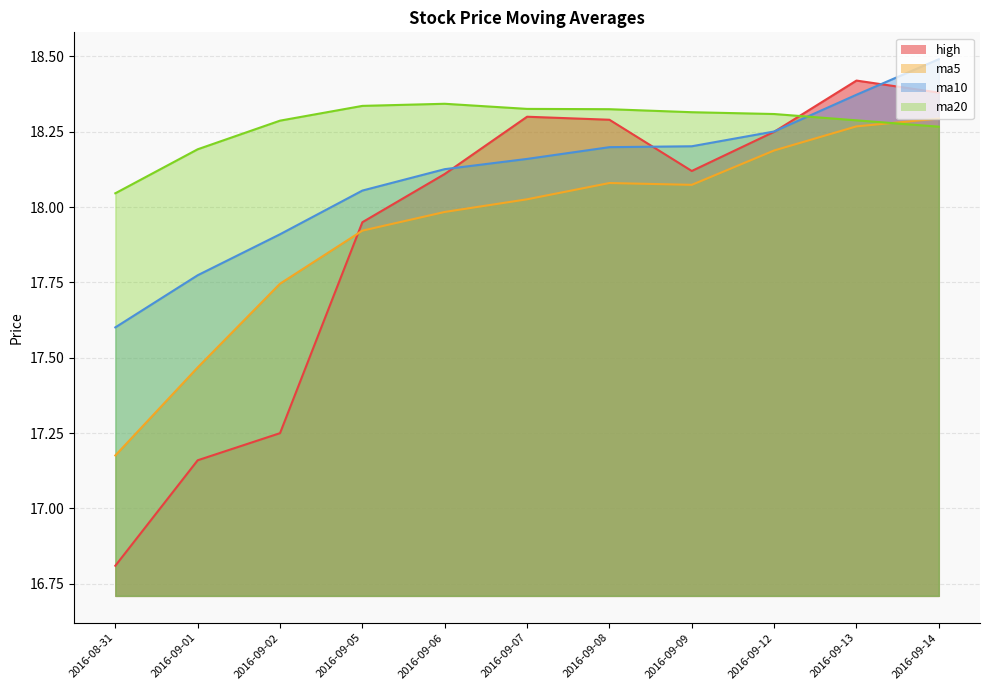

Read the ma10 value at 2016-09-13.

18.4